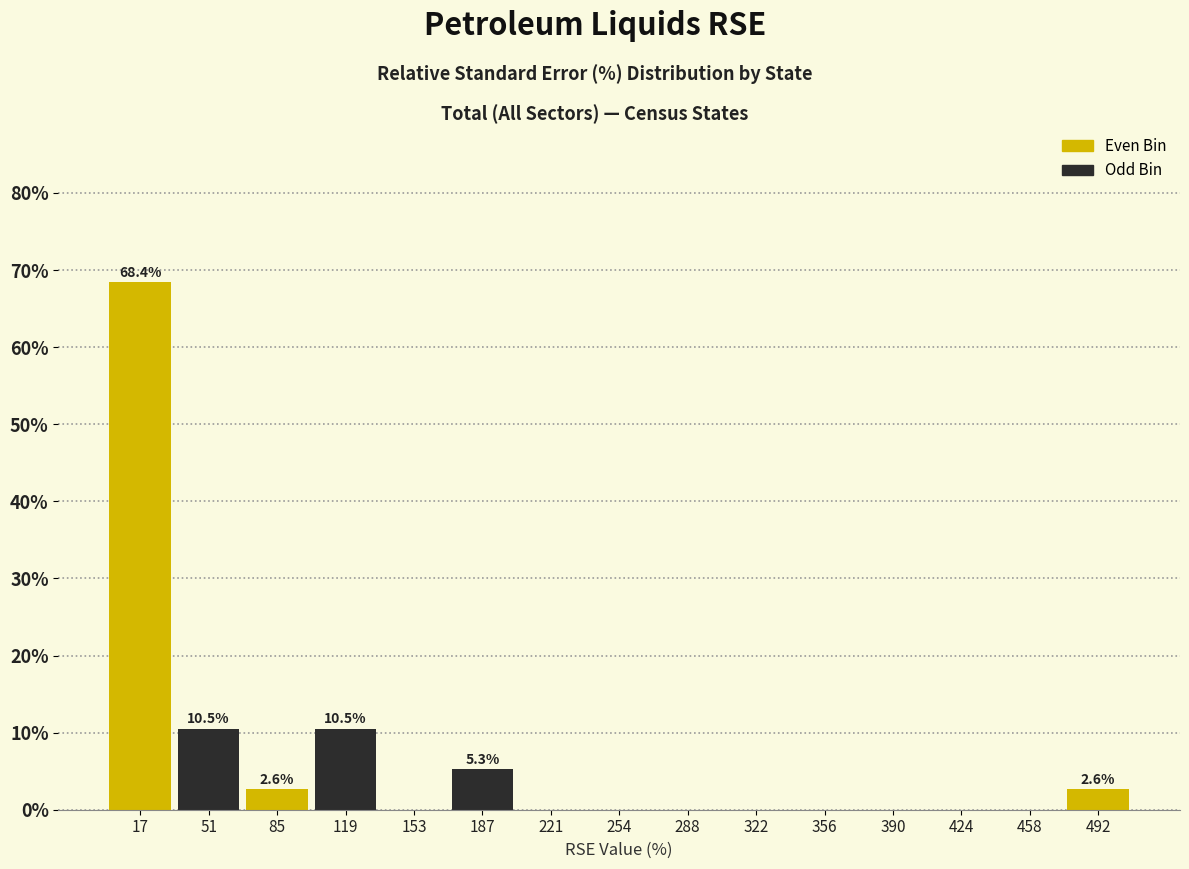

Which range on the x-axis has the tallest bar?

0 to 35